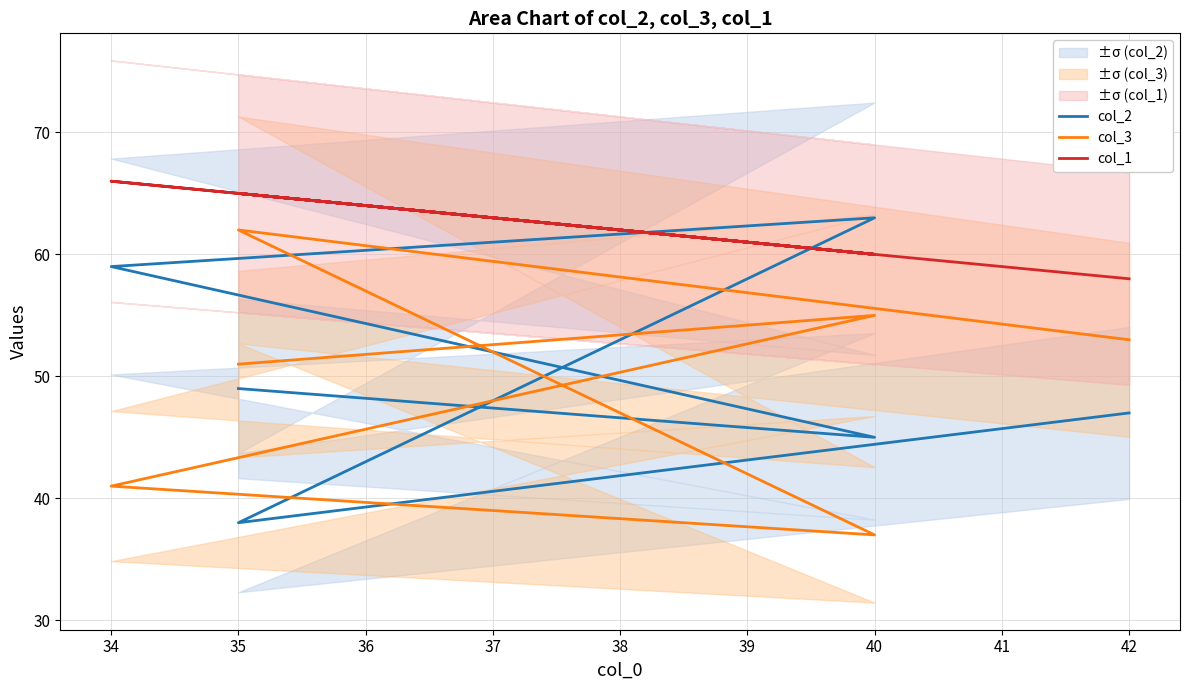

Reading right to left, transcribe all the data shown in this chart.

col_2: 49	45	59	63	38	47
col_3: 51	55	41	37	62	53
col_1: 65	60	66	60	65	58